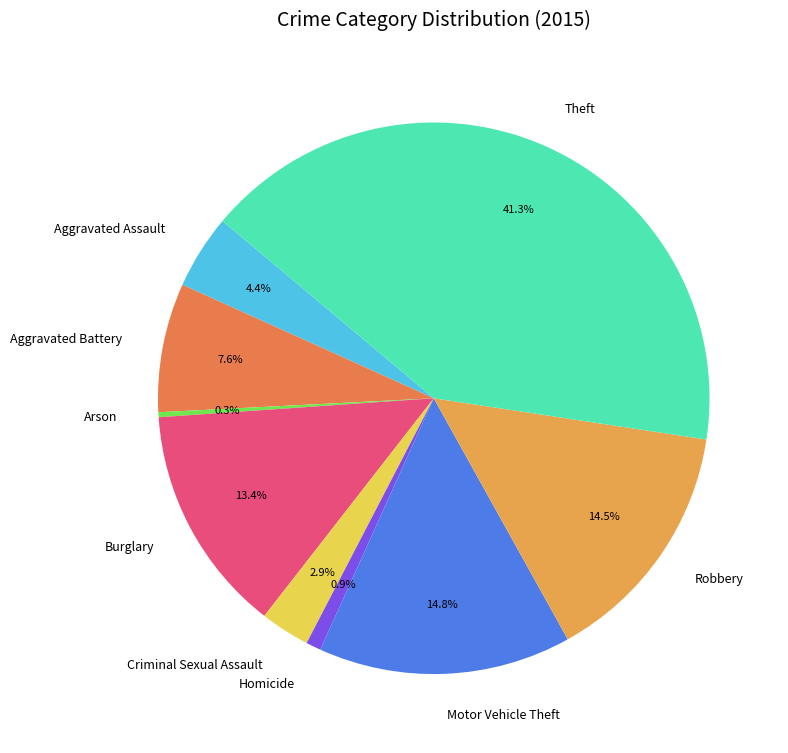

To the nearest percent, what portion does Homicide represent?

1%